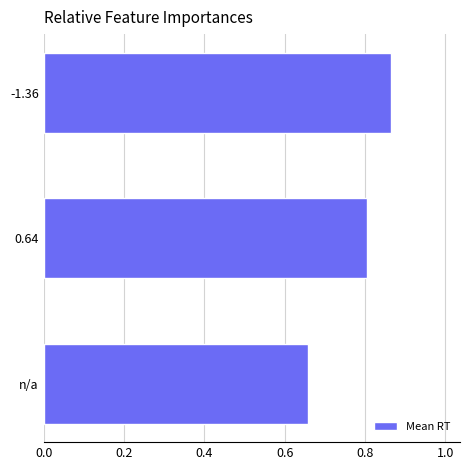

Count the number of data series in this chart.

1